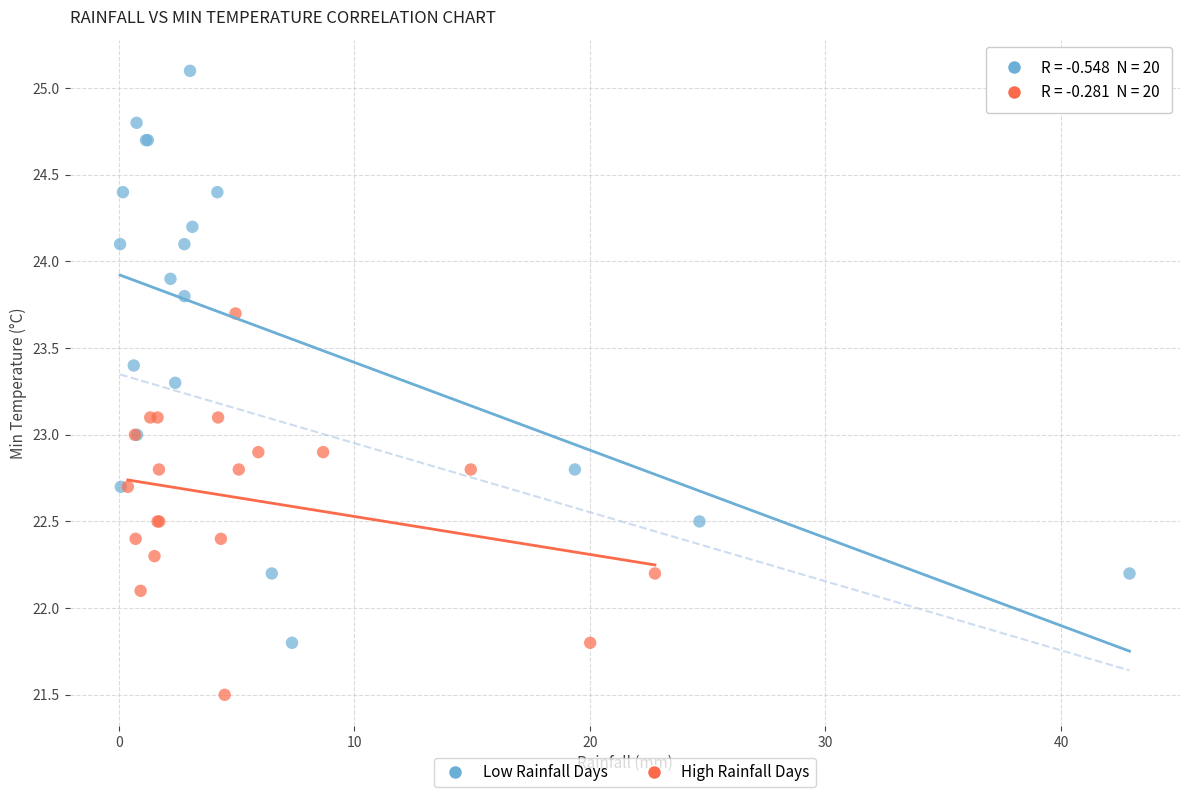

Which series has the largest Y range (max minus min)?

Low Rainfall Days